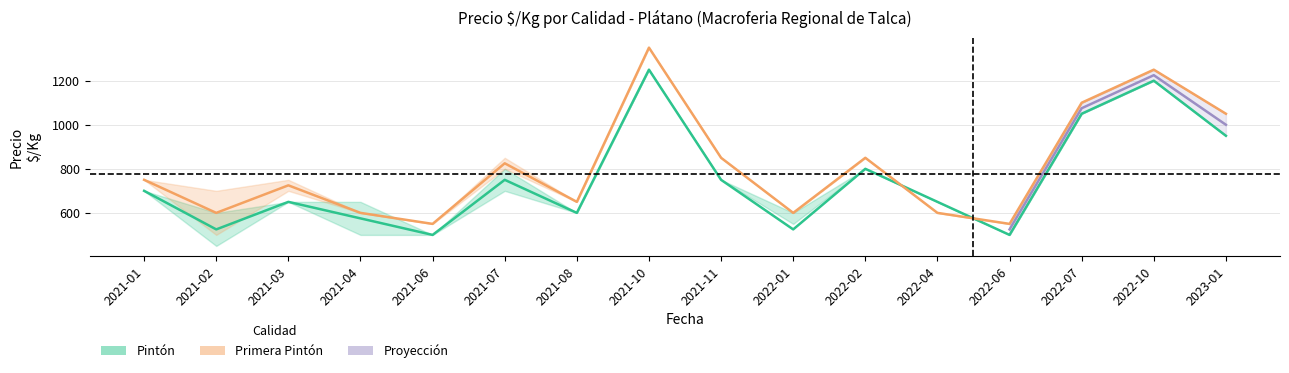

Does the chart have visible grid lines?

Yes